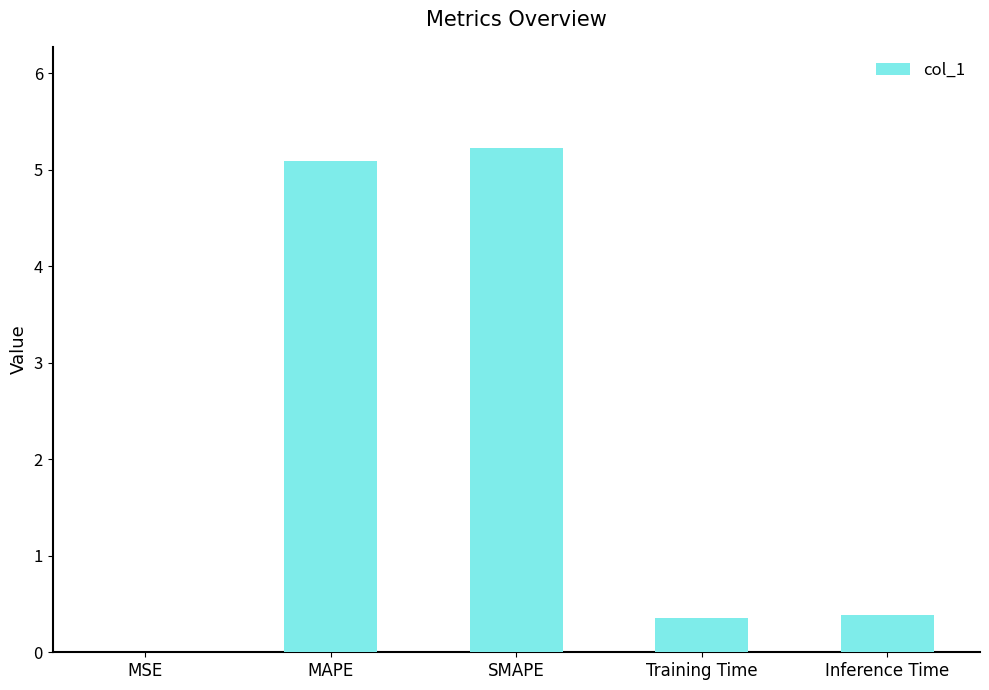

What is the sum of all values?

11.1